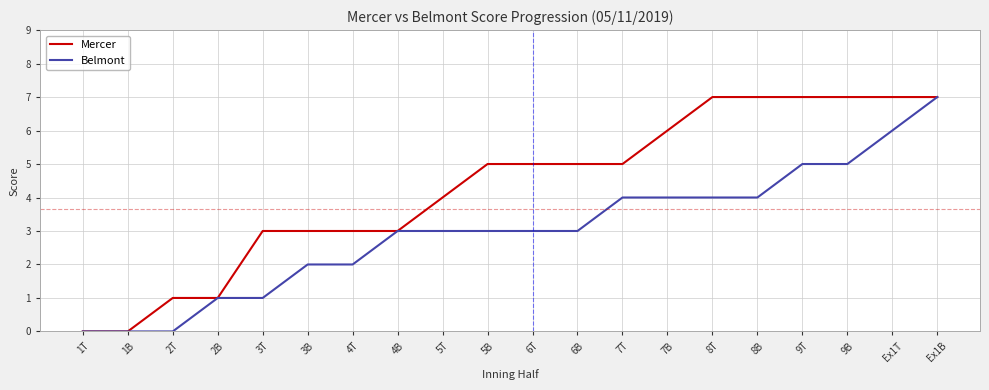

What position from the right is Ex1T?

2